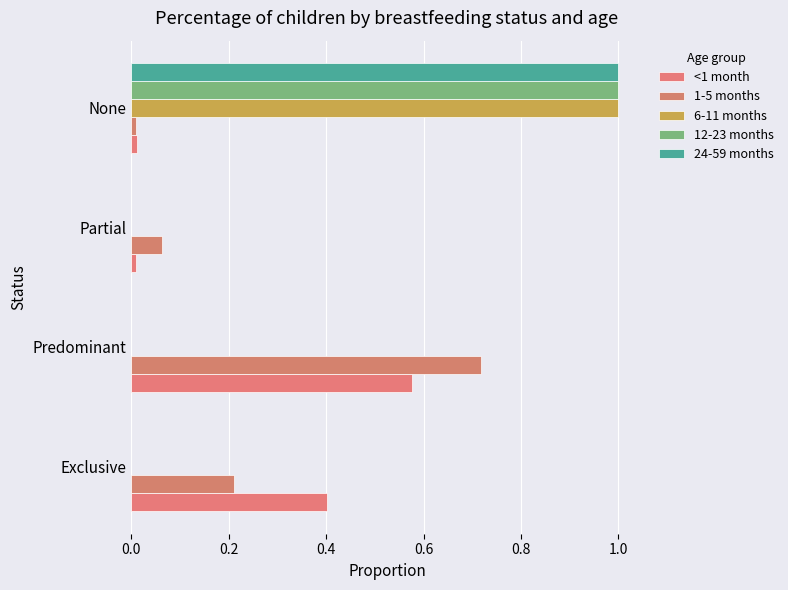

Which series has the widest spread of values?

6-11 months